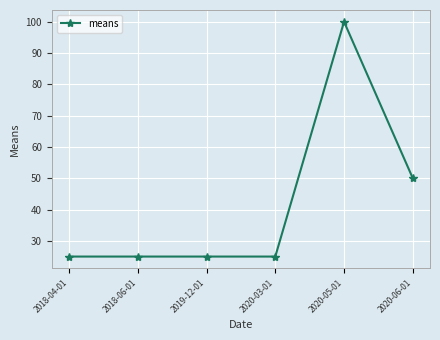

Count the number of categories in the chart.

6